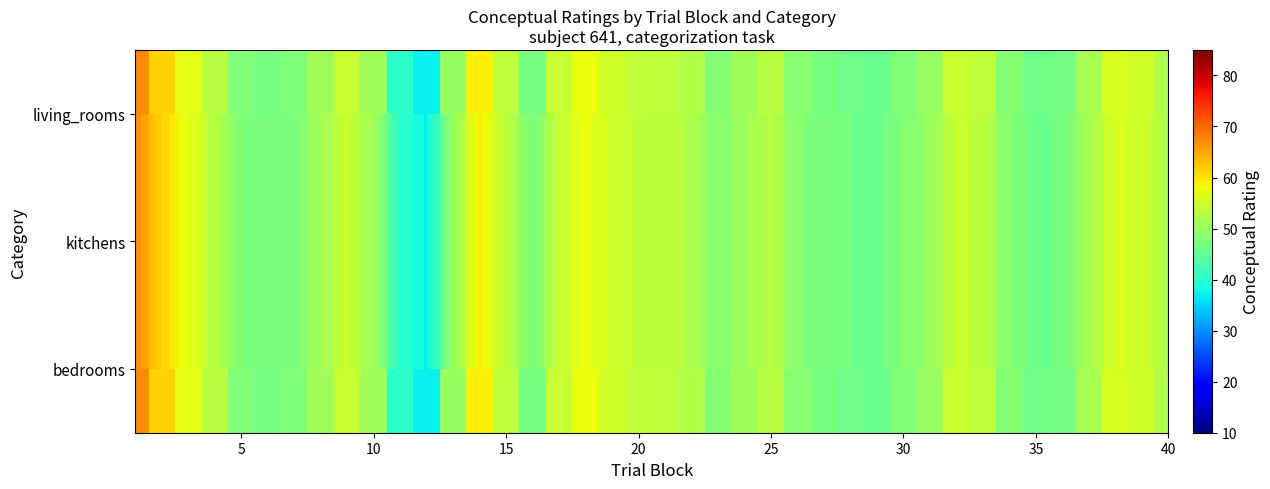

Between 25 and 40, which is larger?

25